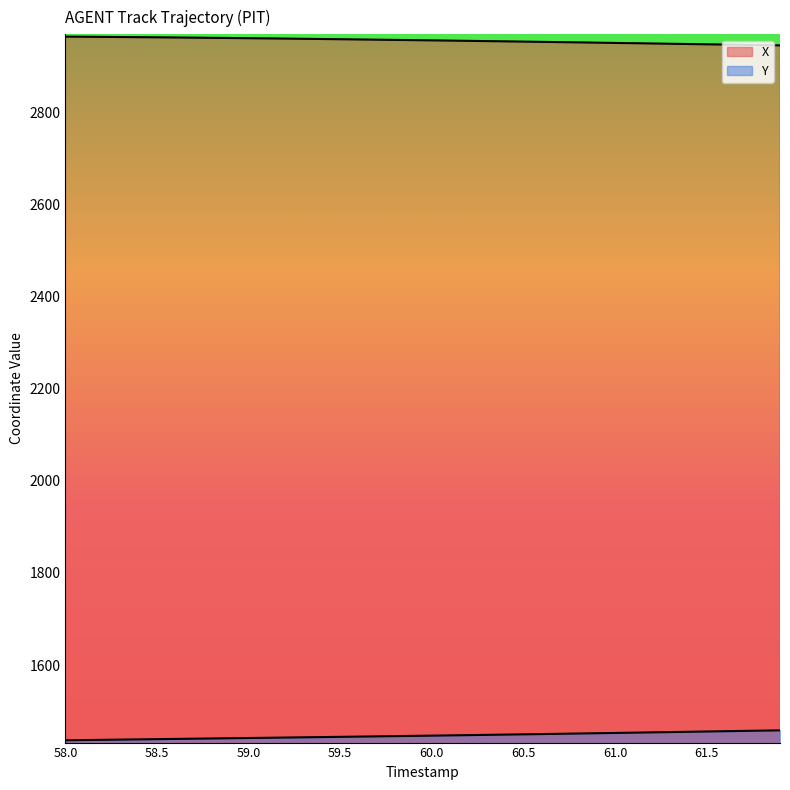

Which category has the lowest value in the Y series?

58.0